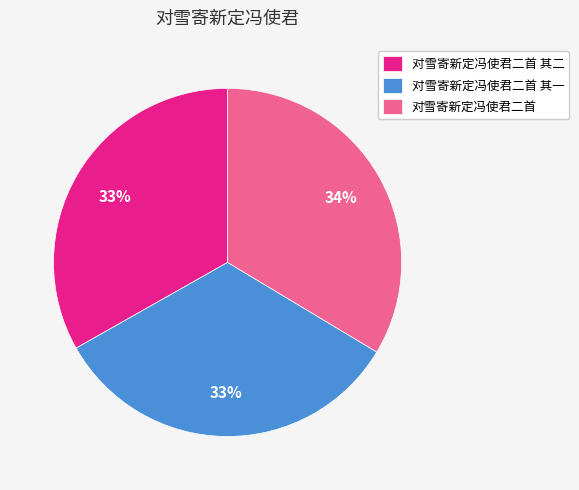

To the nearest percent, what is the average slice percentage?

33%